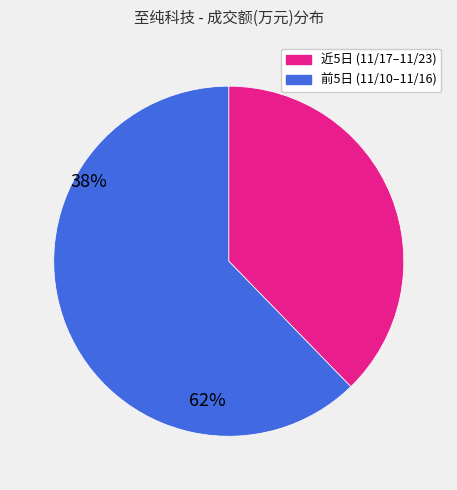

How many segments does this pie chart have?

2